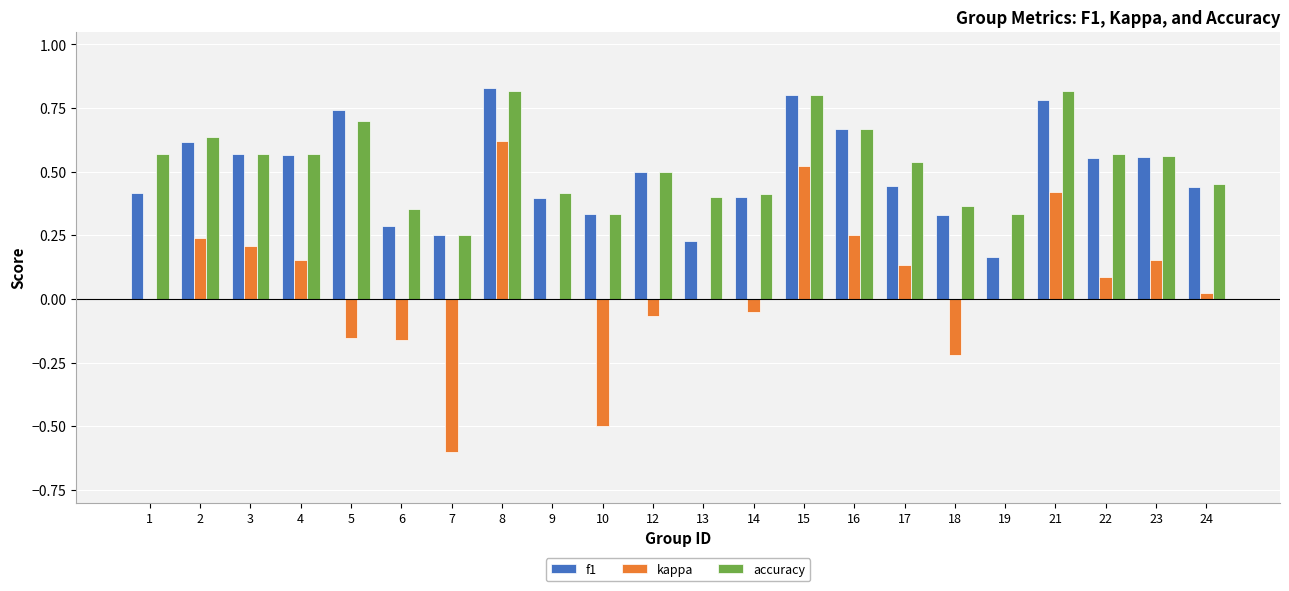

How many f1 values are between 0 and 1?

22